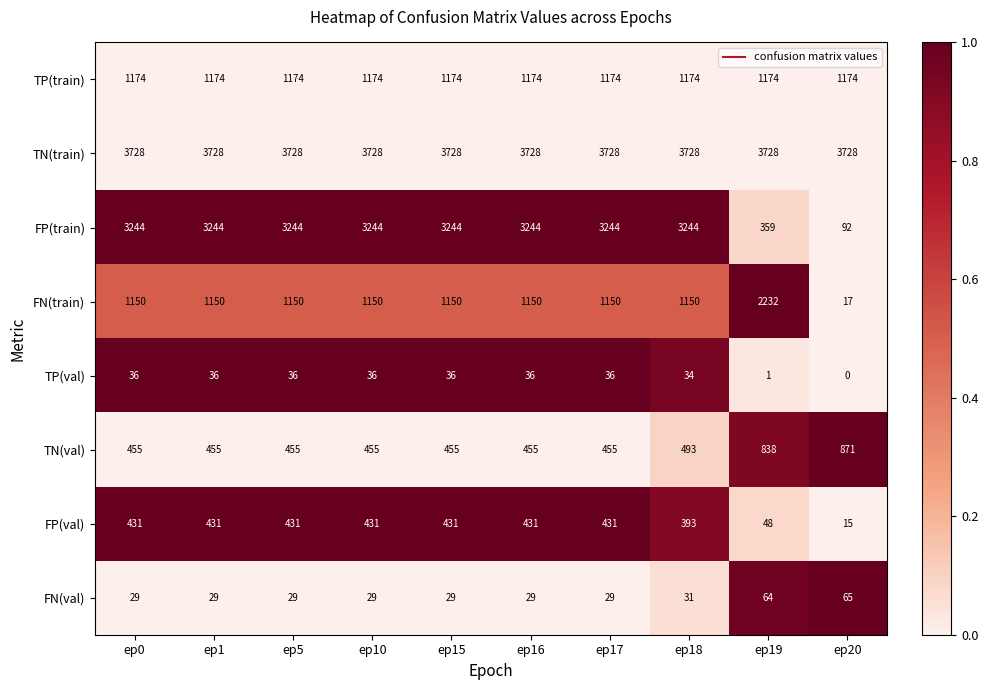

What is the maximum value shown in the chart?

3728